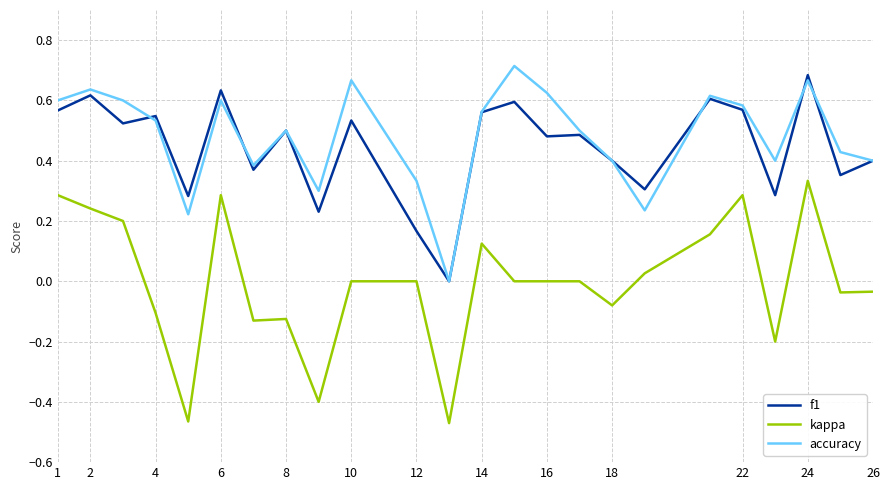

True or false: f1 has more than 0 points higher than both neighbors.

True